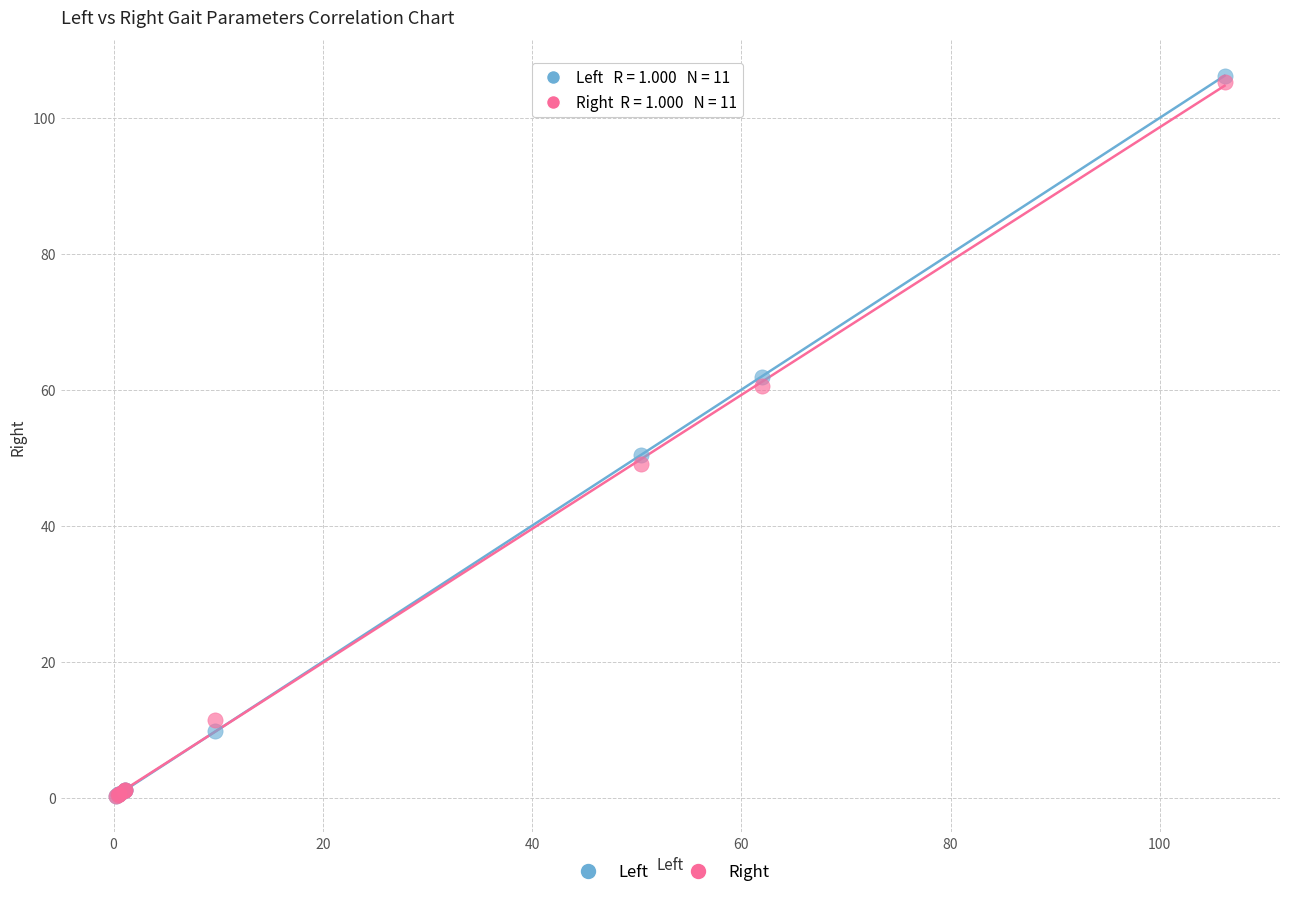

Across all series, what Y value is closest to 53?

50.4